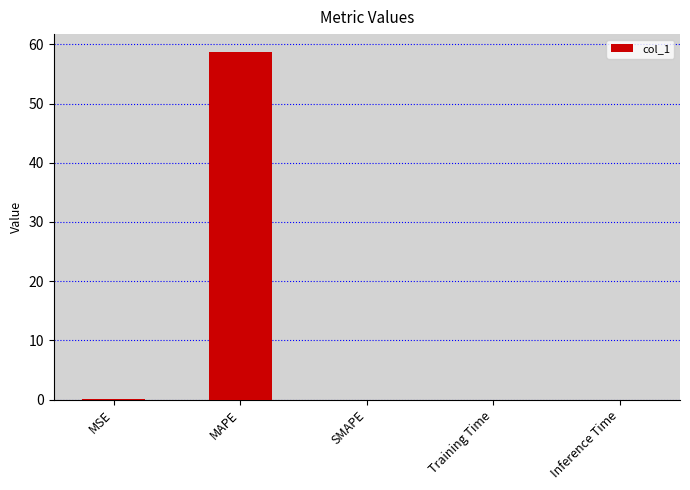

What is the greatest value displayed?

58.8